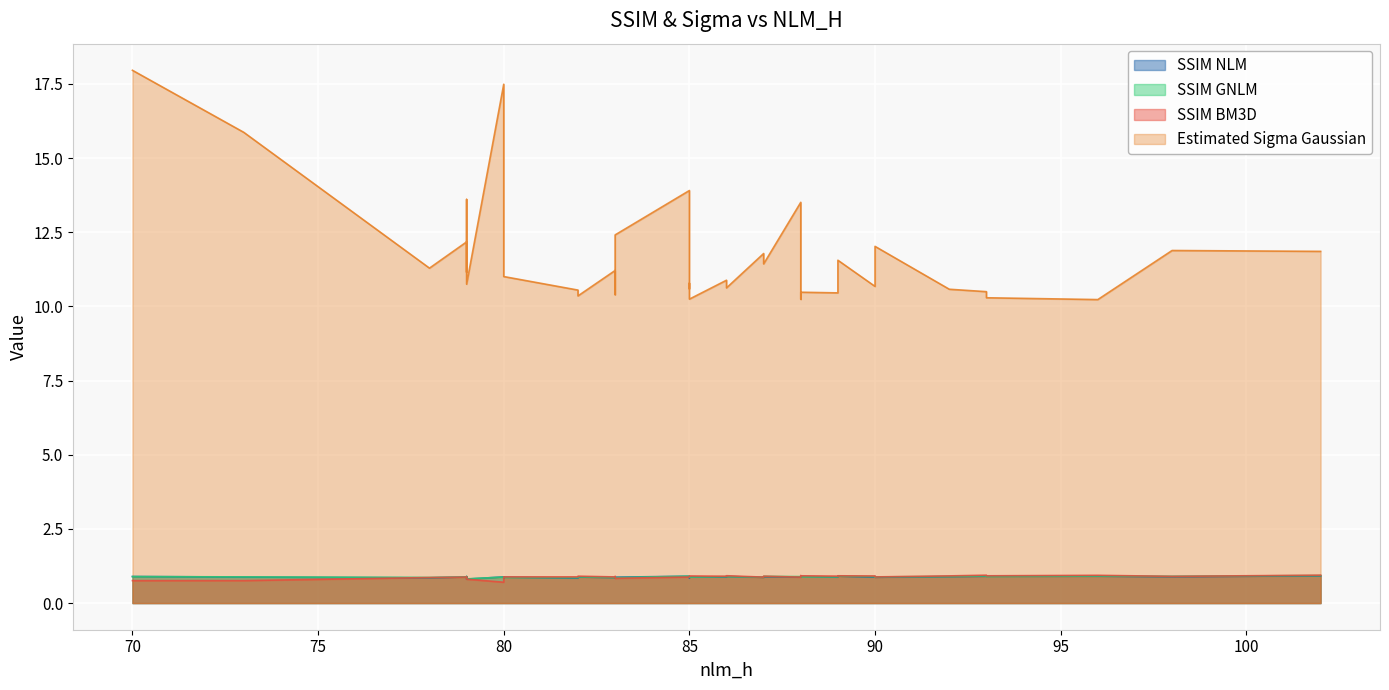

What is the maximum value for ssim_gnlm?

0.9